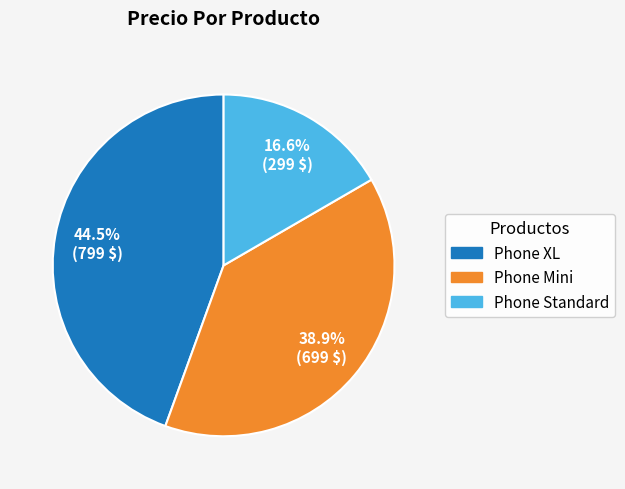

Count the number of slices in the pie.

3